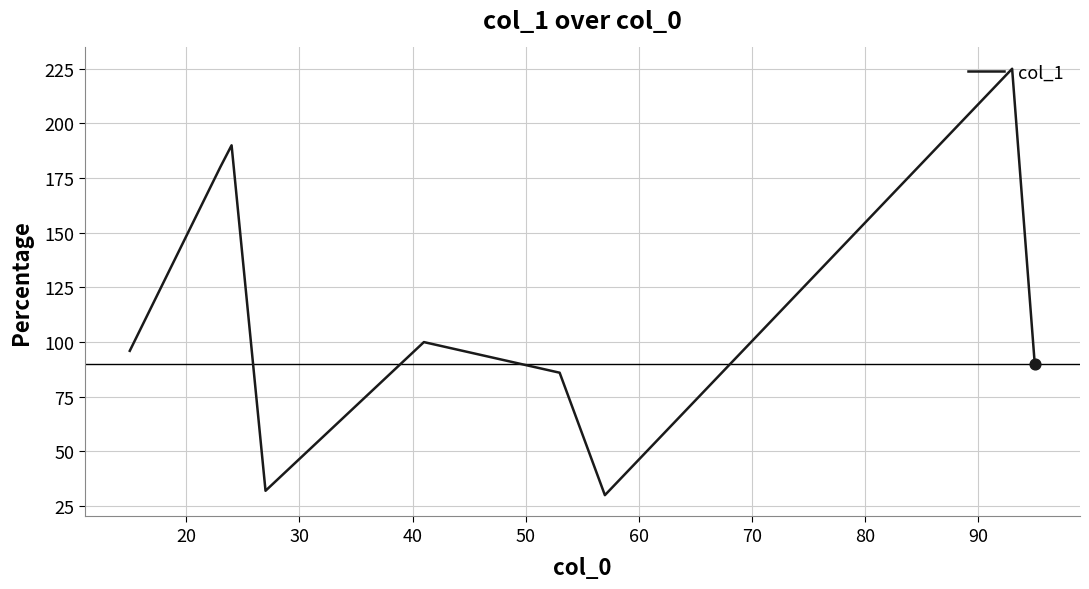

What is the greatest value displayed?

225